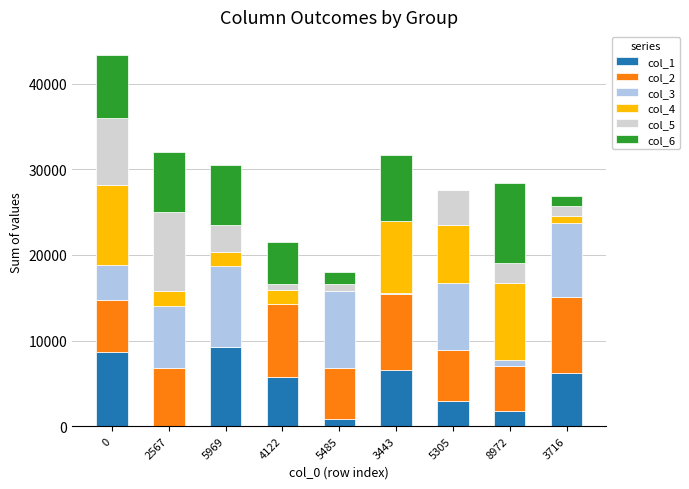

Is it true that col_1 equals 13671 at 5969?

False